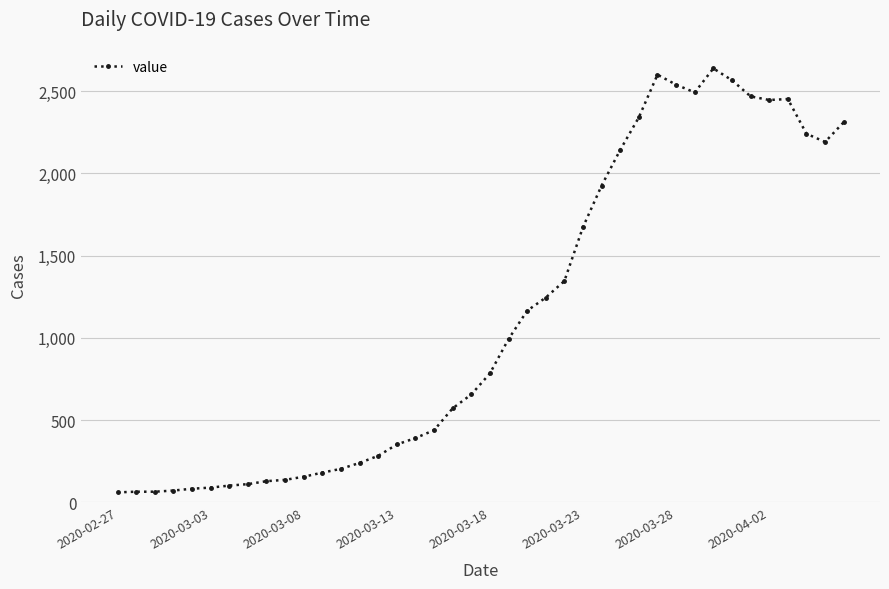

What is the average value?

1124